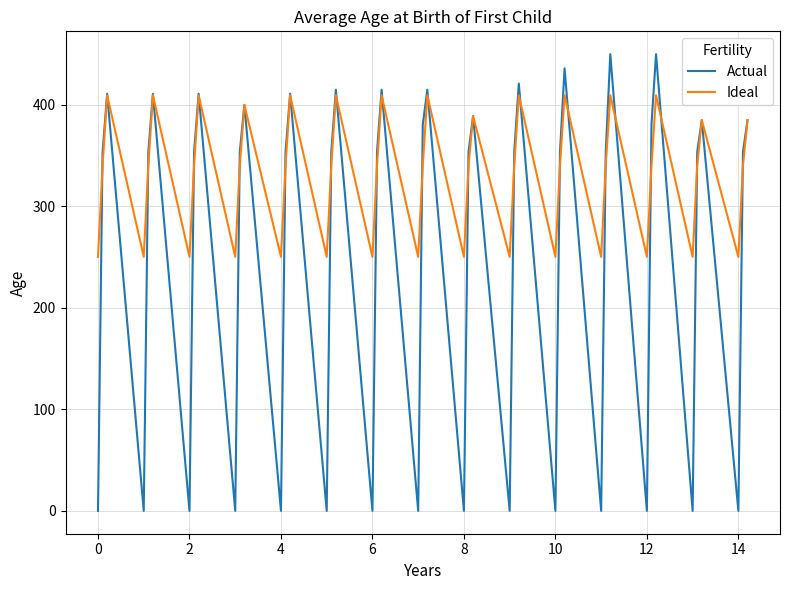

Rank the series by their maximum value, from lowest to highest.

Ideal, Actual